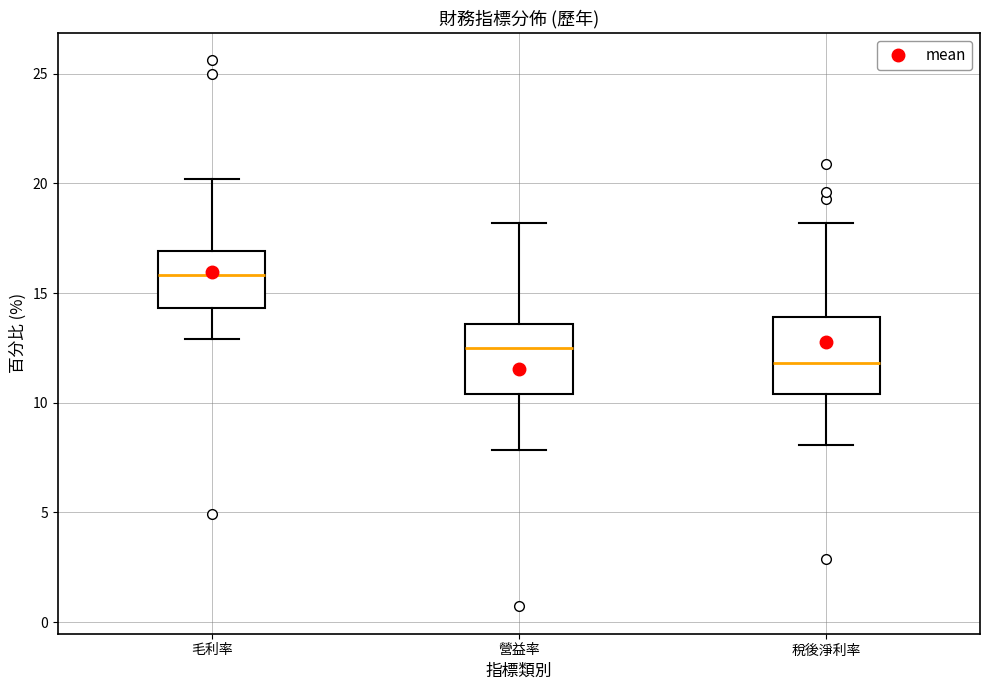

Reading left to right, transcribe this box plot: for each box, give where its median line is, the range the box spans, and where its two whiskers end, as read against the y-axis. The values are not printed on the chart, so give them approximately, as read against the axis.

毛利率: median 16.0, box 14.5 to 17.0, whiskers 13.0 to 20.0
營益率: median 12.5, box 10.5 to 13.5, whiskers 8.0 to 18.0
稅後淨利率: median 12.0, box 10.5 to 14.0, whiskers 8.0 to 18.0